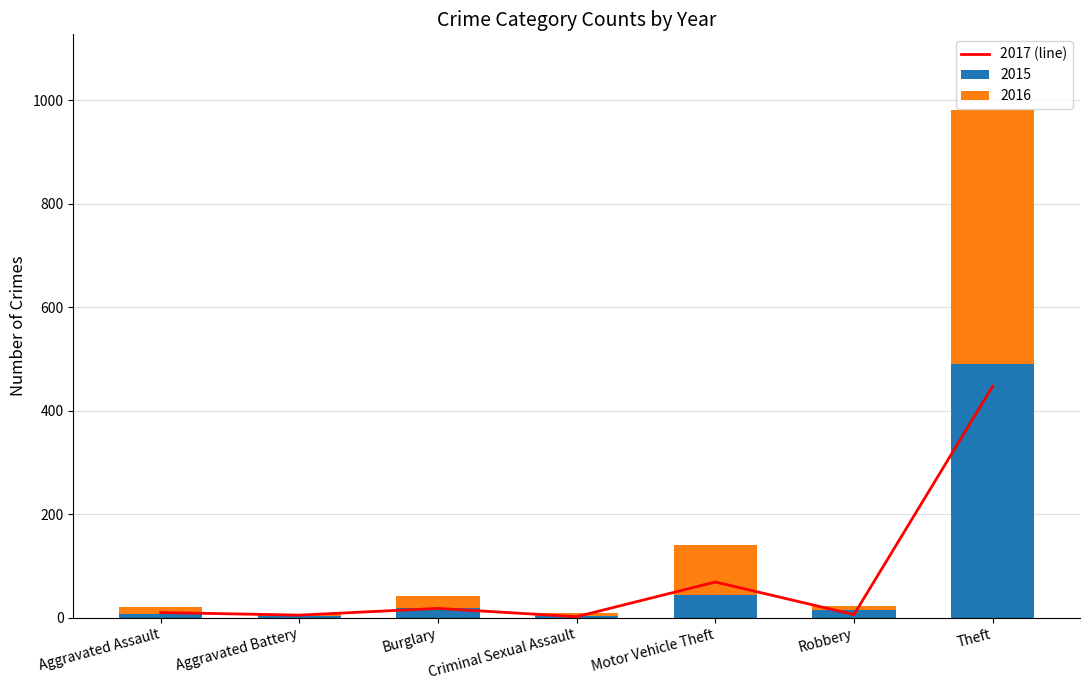

What position from the left is Theft?

7